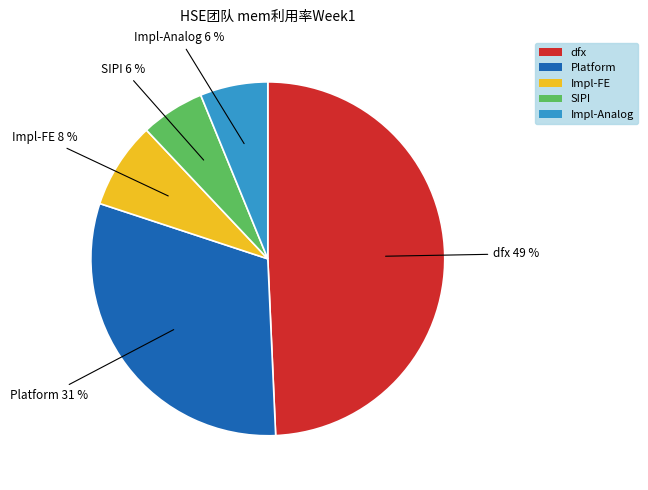

How many slices are in this pie chart?

5